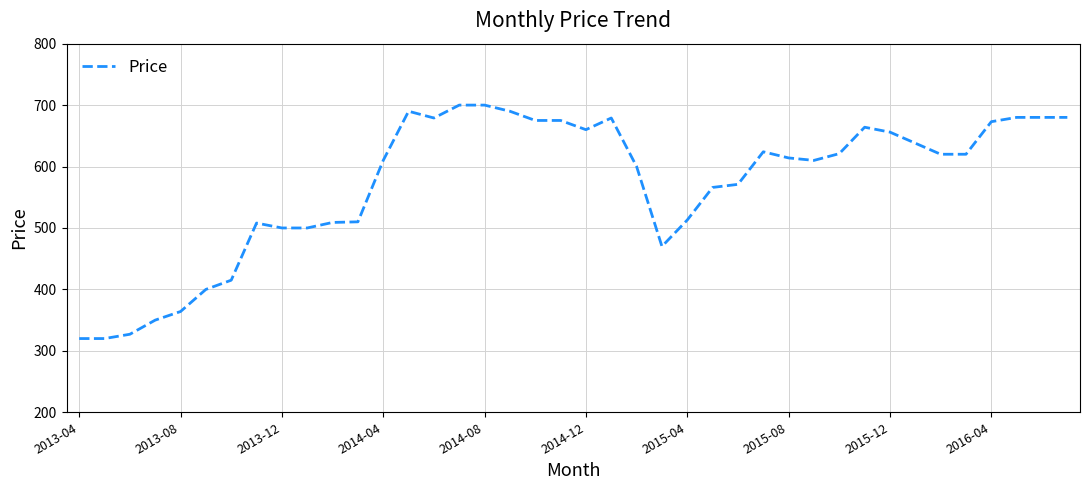

What is the smallest value displayed?

320